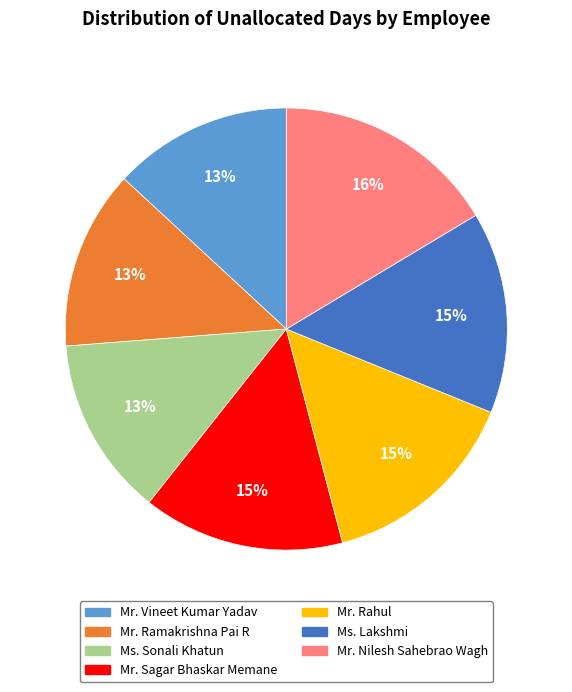

The Mr. Nilesh Sahebrao Wagh slice represents 16% of the pie. True or false?

True